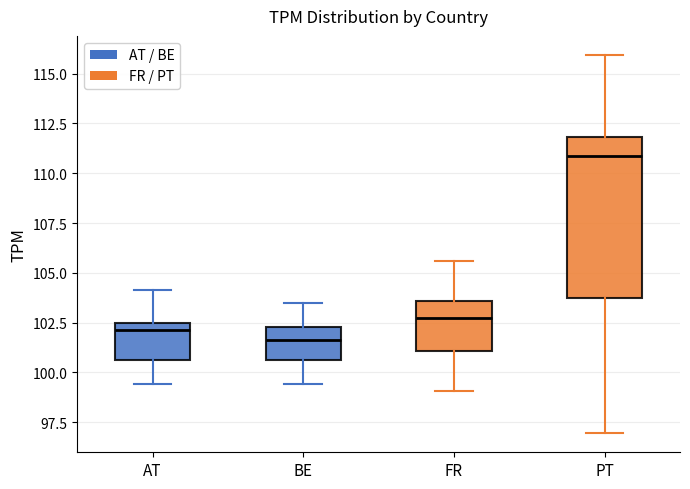

Where is the upper edge of the box for AT on the y-axis? The values are not printed on the chart, so give them approximately, as read against the axis.

102.5